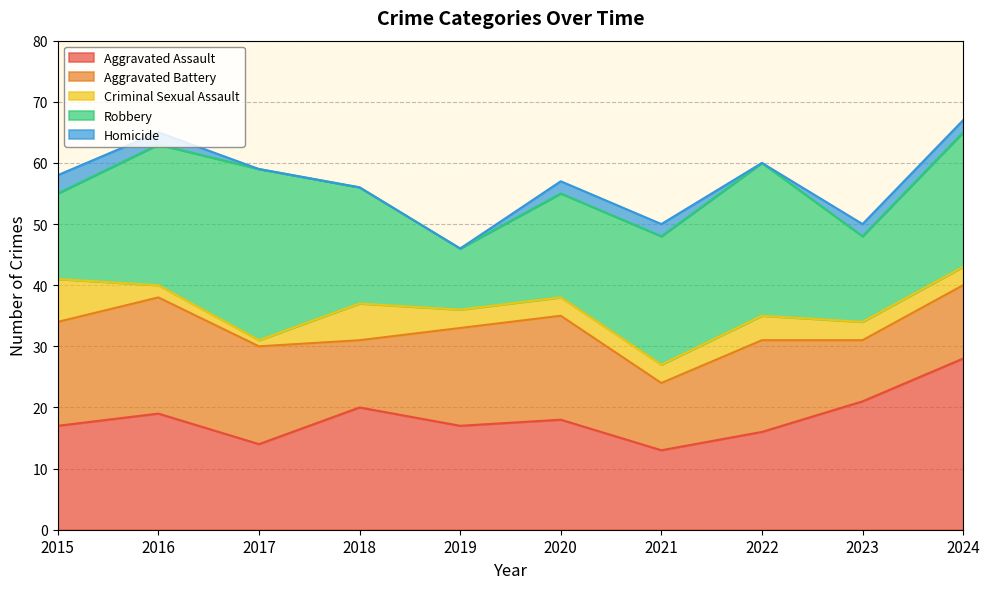

Reading left to right, what are all the values shown in this chart?

Aggravated Assault: 17	19	14	20	17	18	13	16	21	28
Aggravated Battery: 17	19	16	11	16	17	11	15	10	12
Criminal Sexual Assault: 7	2	1	6	3	3	3	4	3	3
Robbery: 14	23	28	19	10	17	21	25	14	22
Homicide: 3	2	0	0	0	2	2	0	2	2